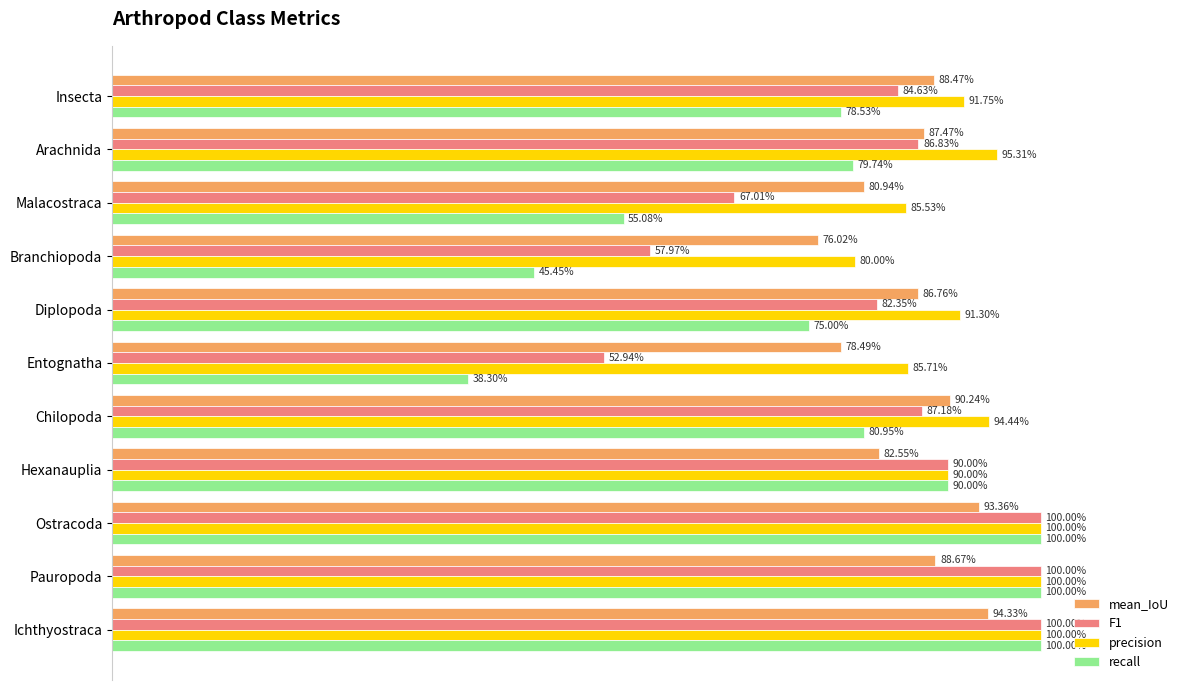

What are all the series names shown in the legend?

mean_IoU, F1, precision, recall